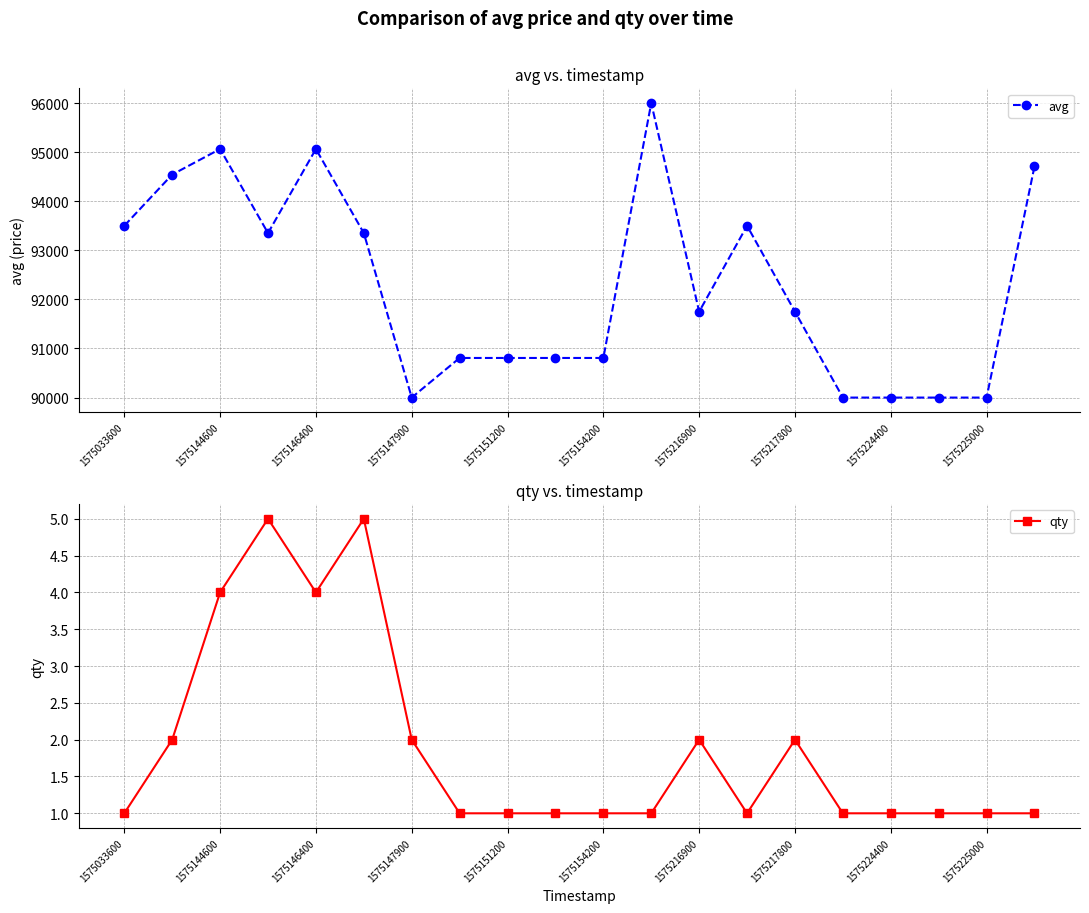

Which series has the largest total across all categories?

avg